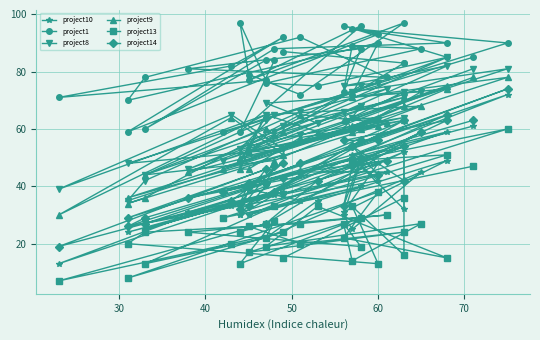

How many lines are shown in the chart?

6